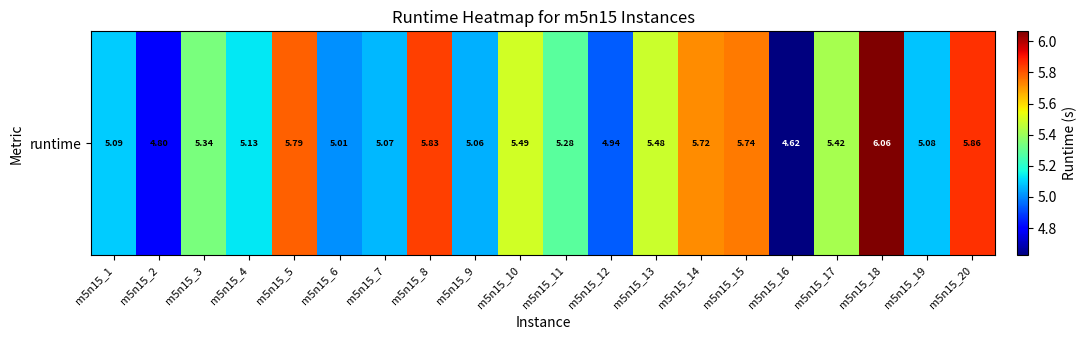

Is it true that the value at m5n15_20 is 5.9?

True